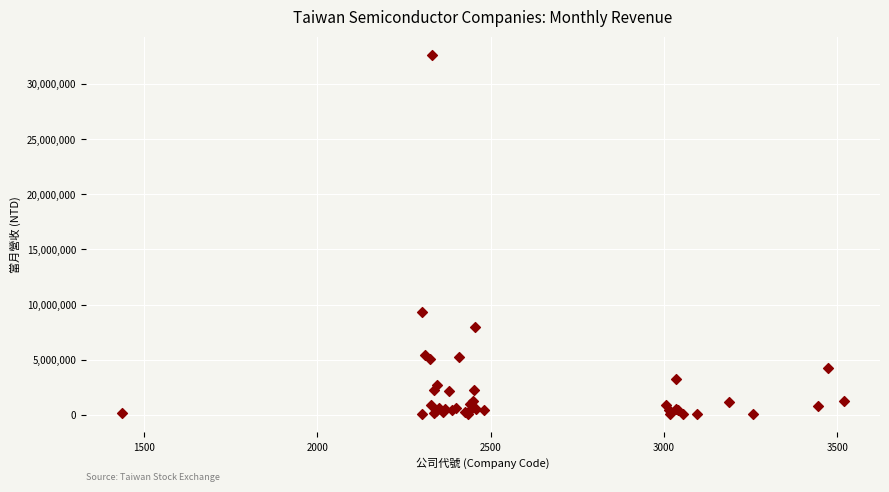

What Y value in the scatter plot is closest to 16357154?

9319288